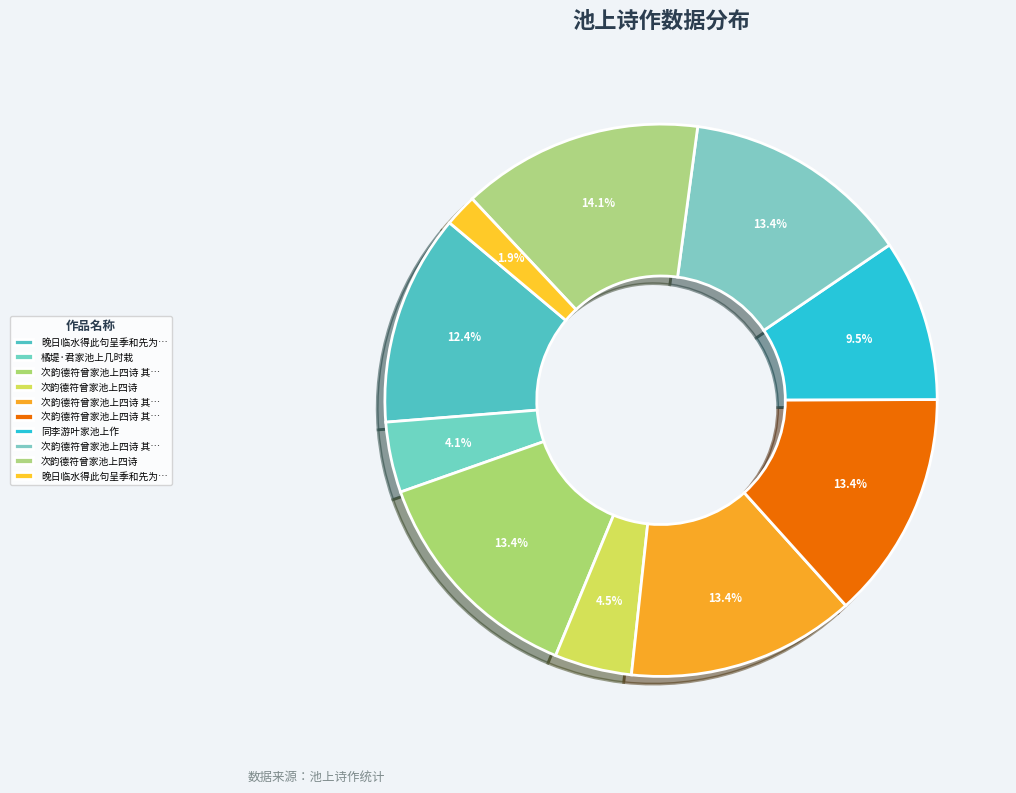

Rank the categories by value from highest to lowest.

次韵德符曾家池上四诗, 次韵德符曾家池上四诗 其四, 次韵德符曾家池上四诗 其三, 次韵德符曾家池上四诗 其二, 次韵德符曾家池上四诗 其一, 晚日临水得此句呈季和先为公家池上明日之游也, 同李游叶家池上作, 次韵德符曾家池上四诗, 橘堤·君家池上几时栽, 晚日临水得此句呈季和先为公家池上明日之游